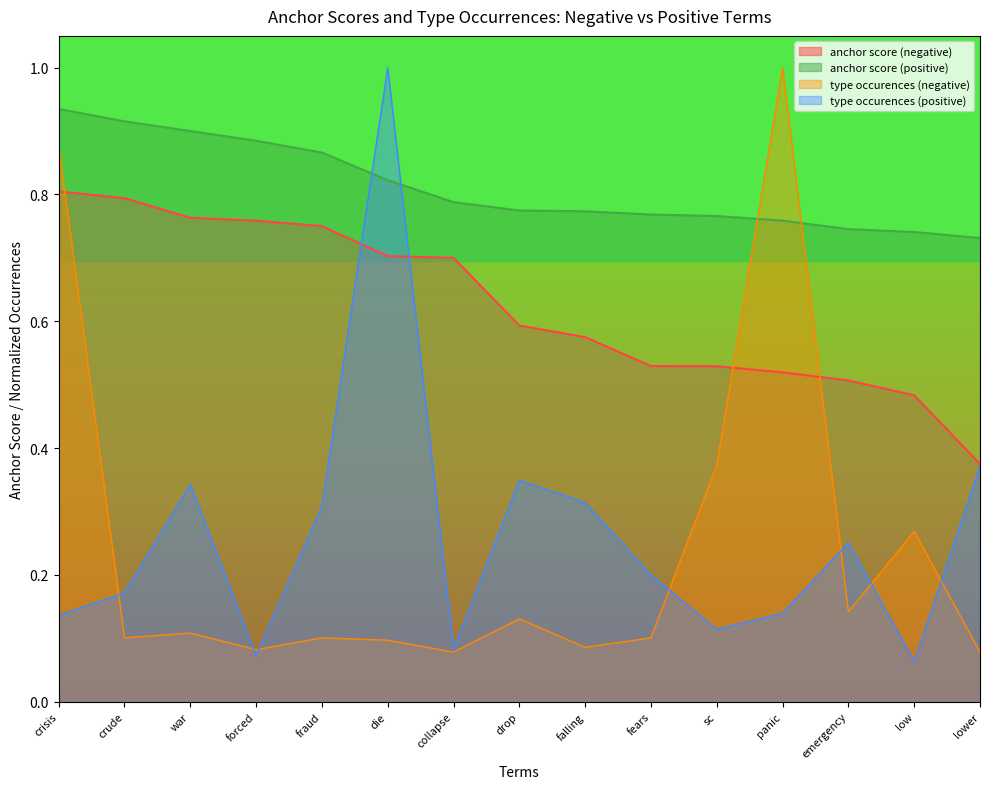

Reading left to right, transcribe all the data shown in this chart.

anchor score (negative): 0.8	0.8	0.8	0.8	0.8	0.7	0.7	0.6	0.6	0.5	0.5	0.5	0.5	0.5	0.4
anchor score (positive): 0.9	0.9	0.9	0.9	0.9	0.8	0.8	0.8	0.8	0.8	0.8	0.8	0.7	0.7	0.7
type occurences (negative): 0.9	0.1	0.1	0.1	0.1	0.1	0.1	0.1	0.1	0.1	0.4	1.0	0.1	0.3	0.1
type occurences (positive): 0.1	0.2	0.3	0.1	0.3	1.0	0.1	0.3	0.3	0.2	0.1	0.1	0.3	0.1	0.4